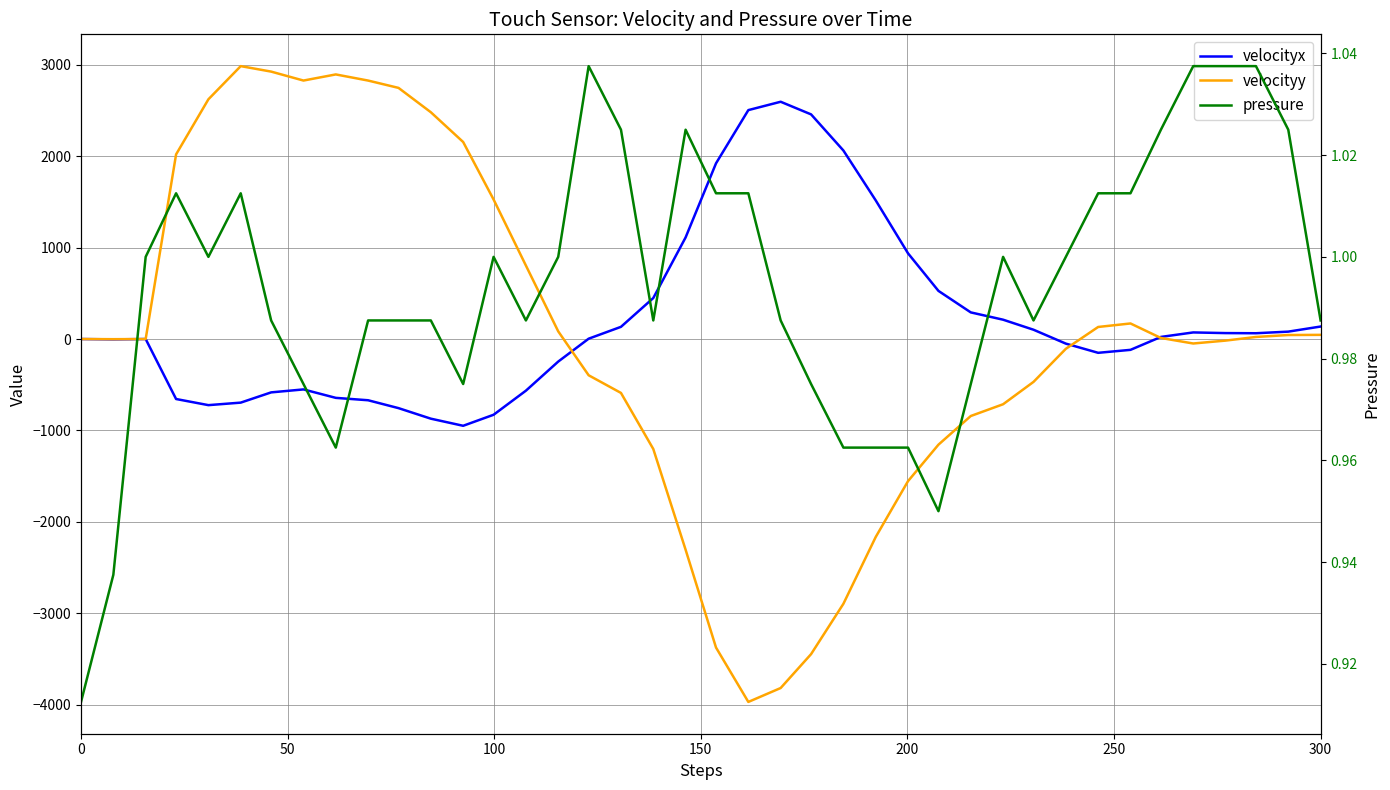

How many interior local valleys does the pressure series have?

7